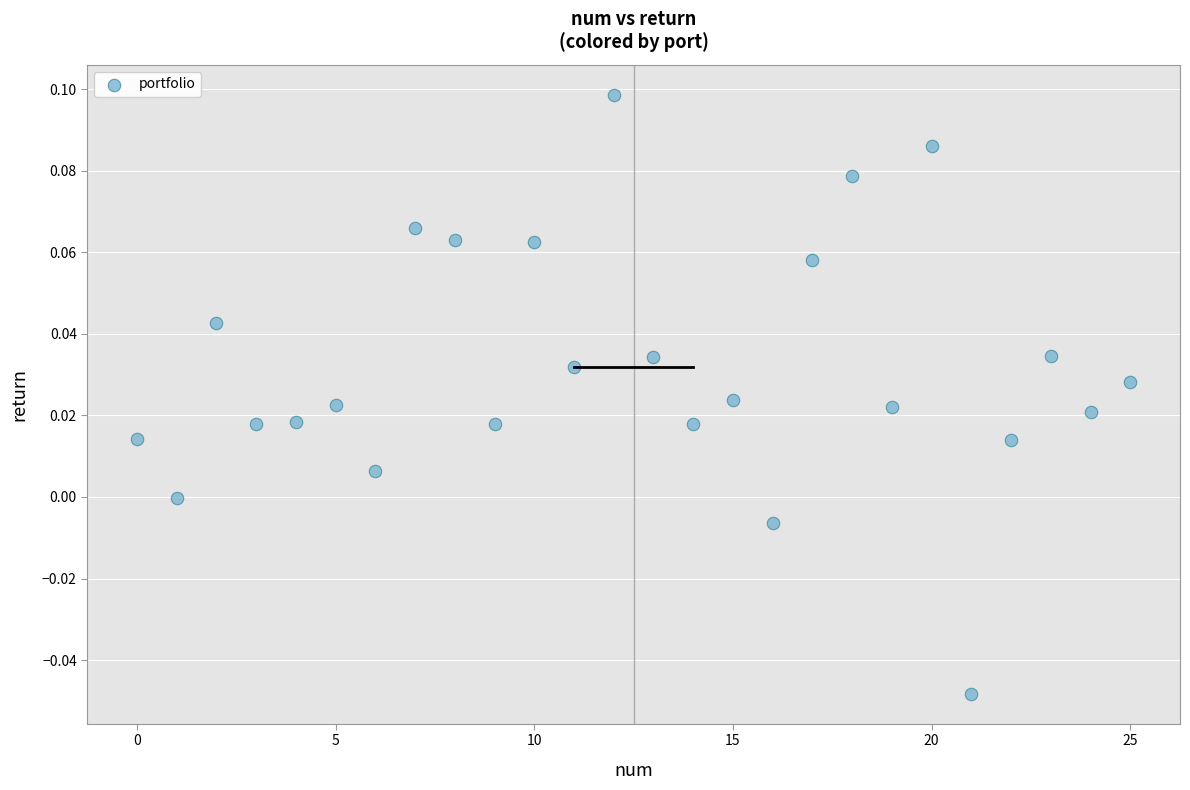

Count the number of points in this scatter plot.

26